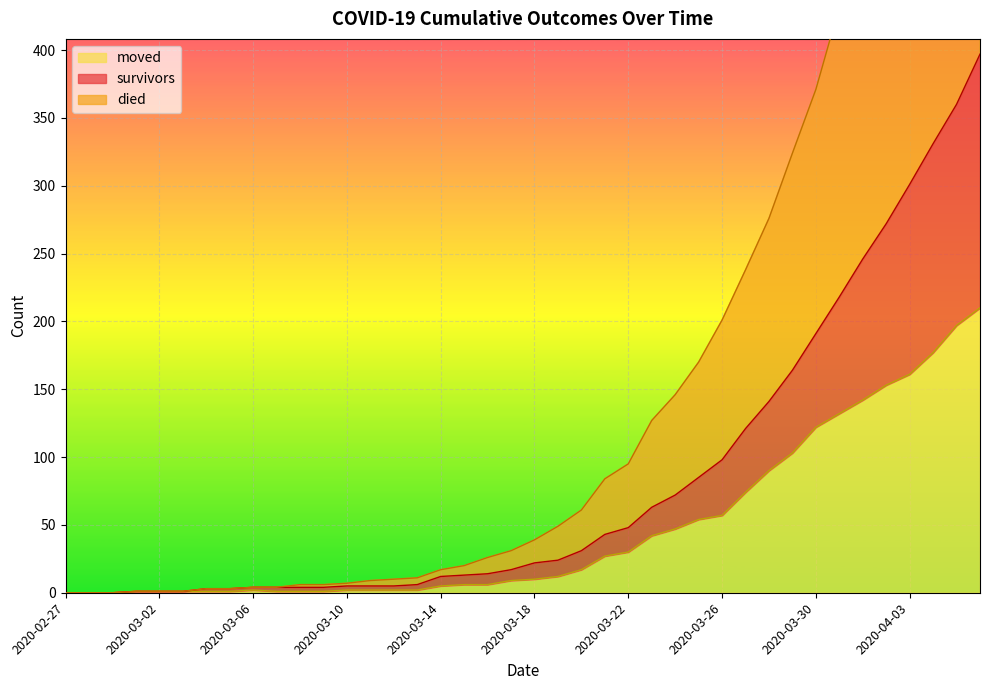

What is the difference between the highest and lowest values at 2020-04-03?

432